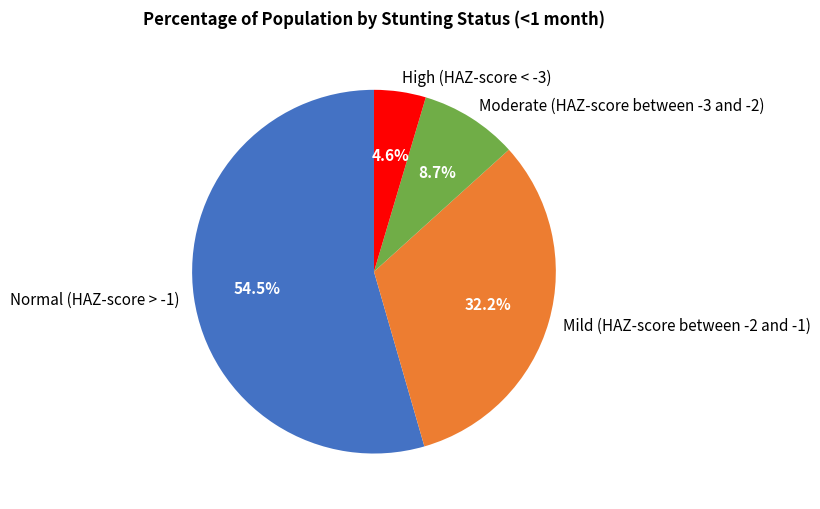

Does Mild (HAZ-score between -2 and -1) represent more than half of the total?

No